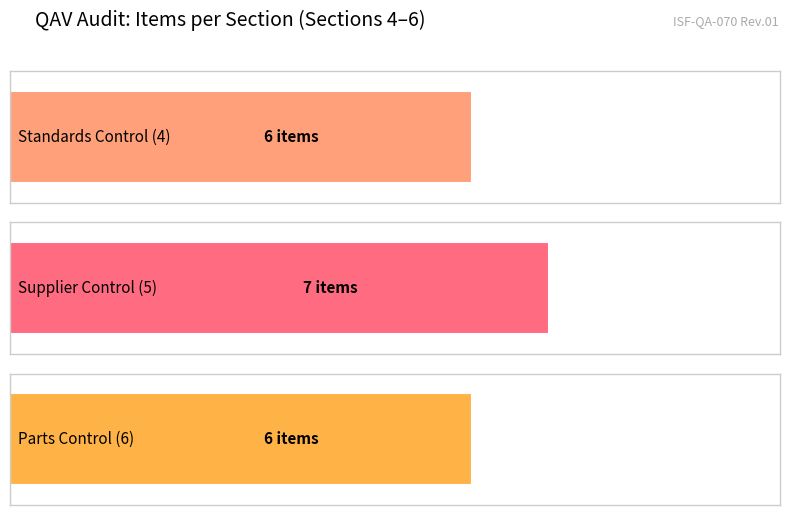

At which label is the value closest to 6?

Standards Control (4)